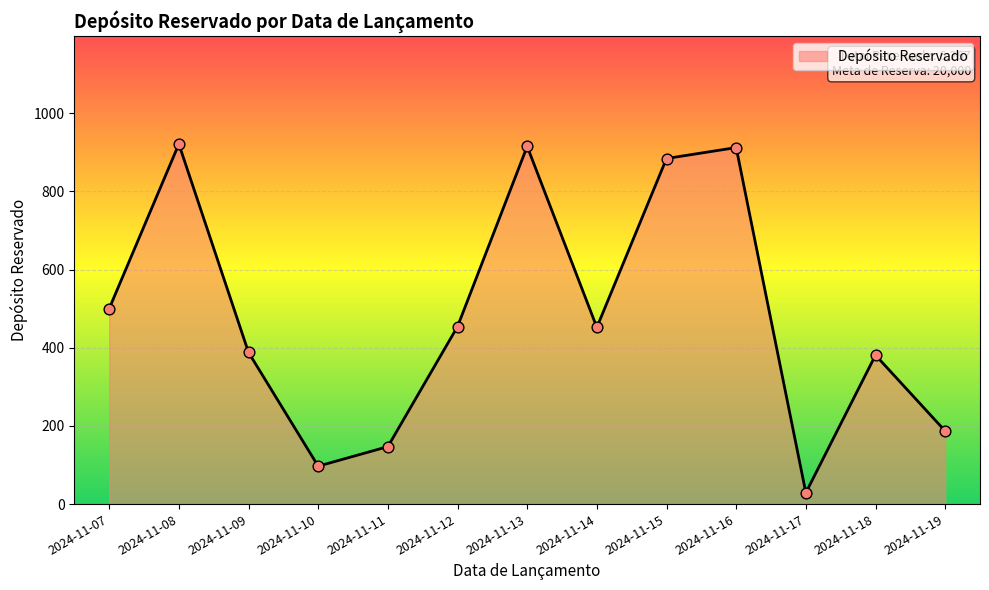

What is the change in value from 2024-11-07 to 2024-11-17?

-471